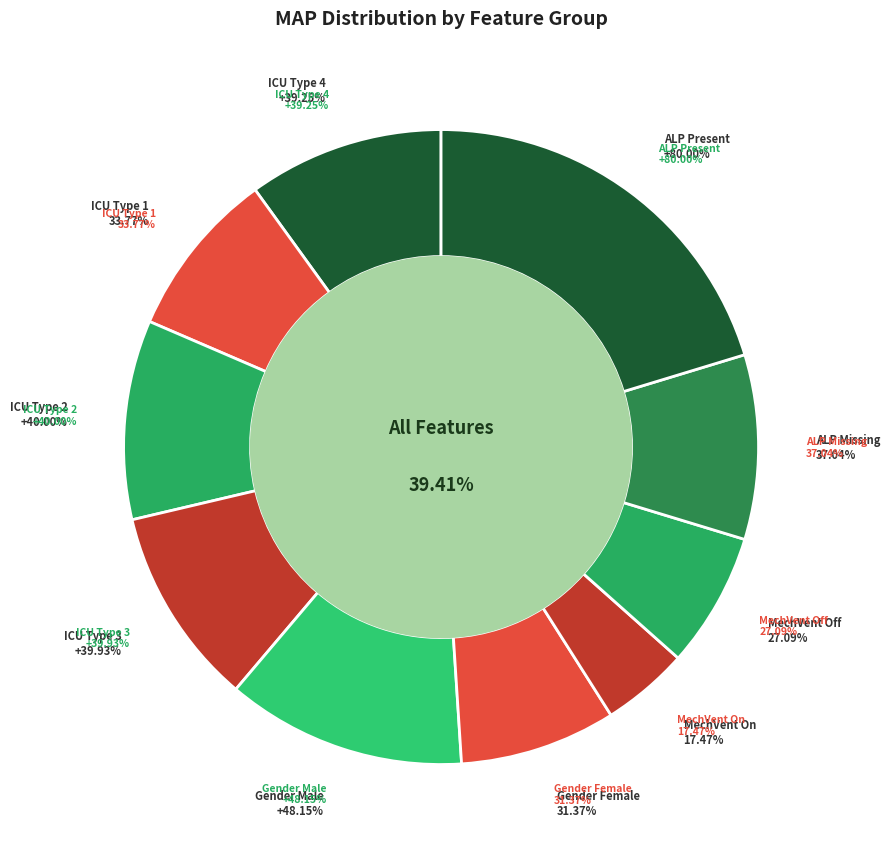

Is it true that Gender1 is 1% of the pie?

False